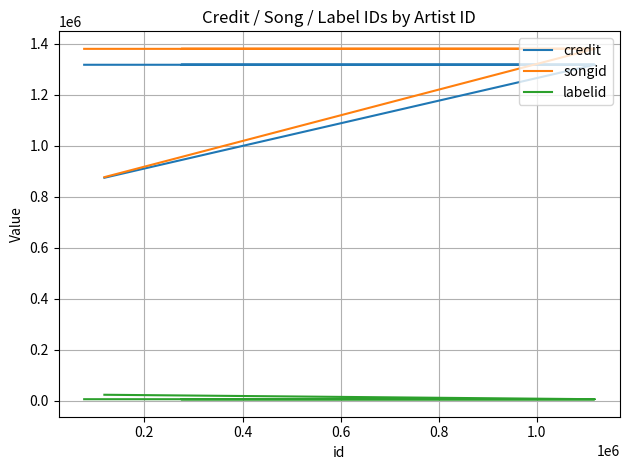

Which series has the widest spread of values?

songid